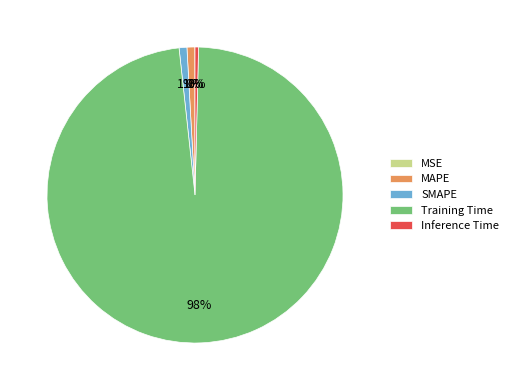

True or false: SMAPE accounts for 12% of the total.

False